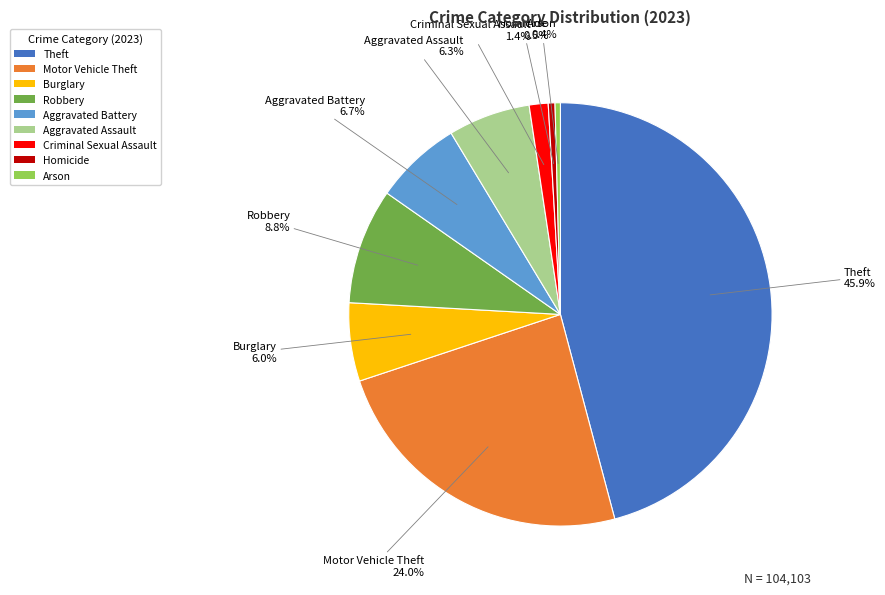

Count the number of slices in the pie.

9